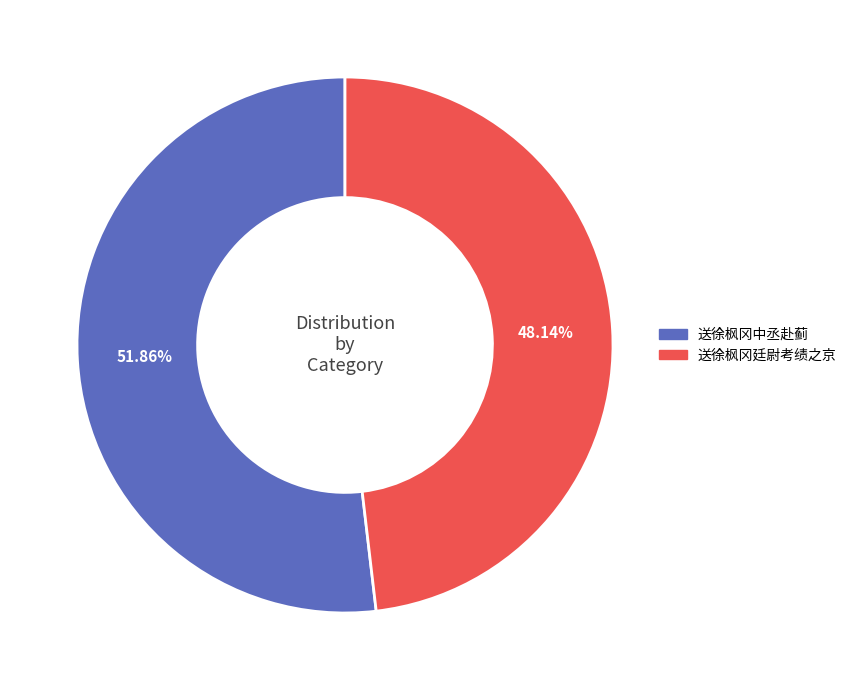

What percentage is the 送徐枫冈中丞赴蓟 slice, to the nearest percent?

52%